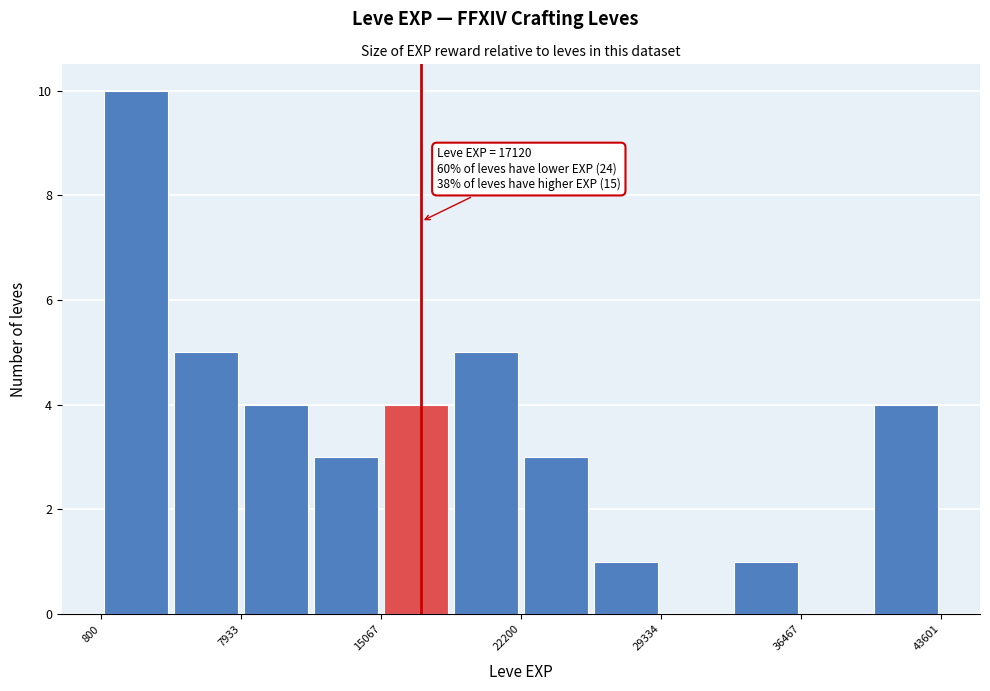

Around what value on the x-axis is the tallest bar? Give the approximate position of its centre, as read against the axis.

3000